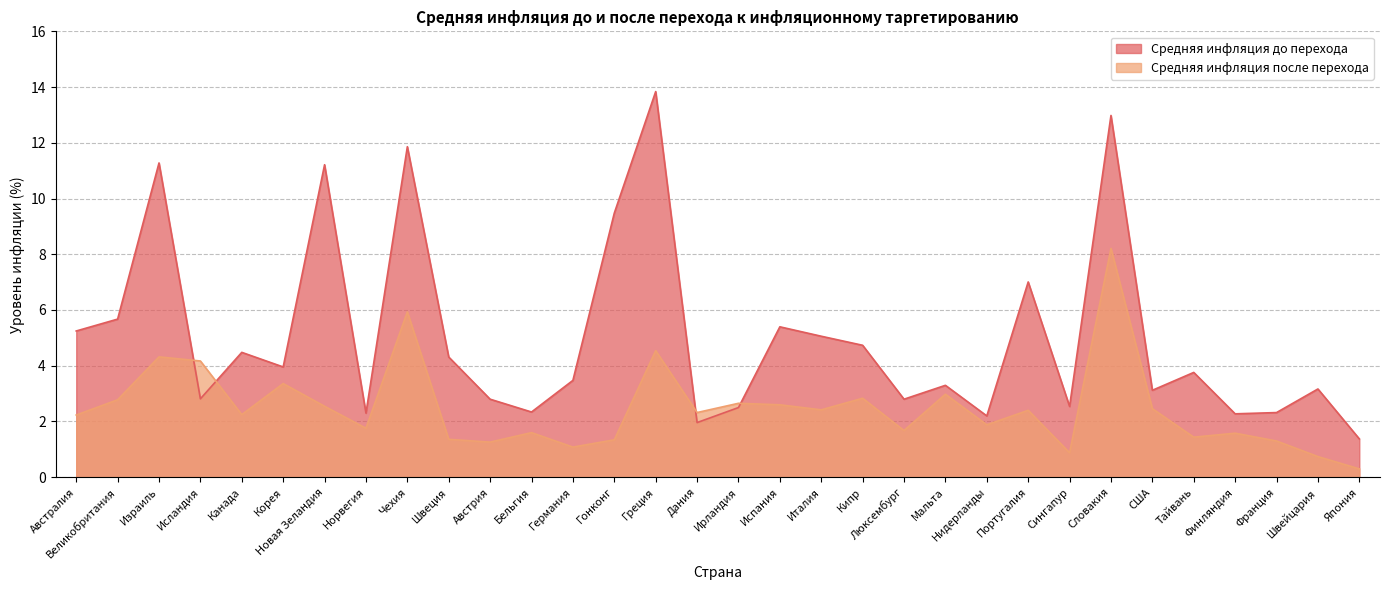

True or false: Средняя инфляция до перехода has more than 0 points higher than both neighbors.

True